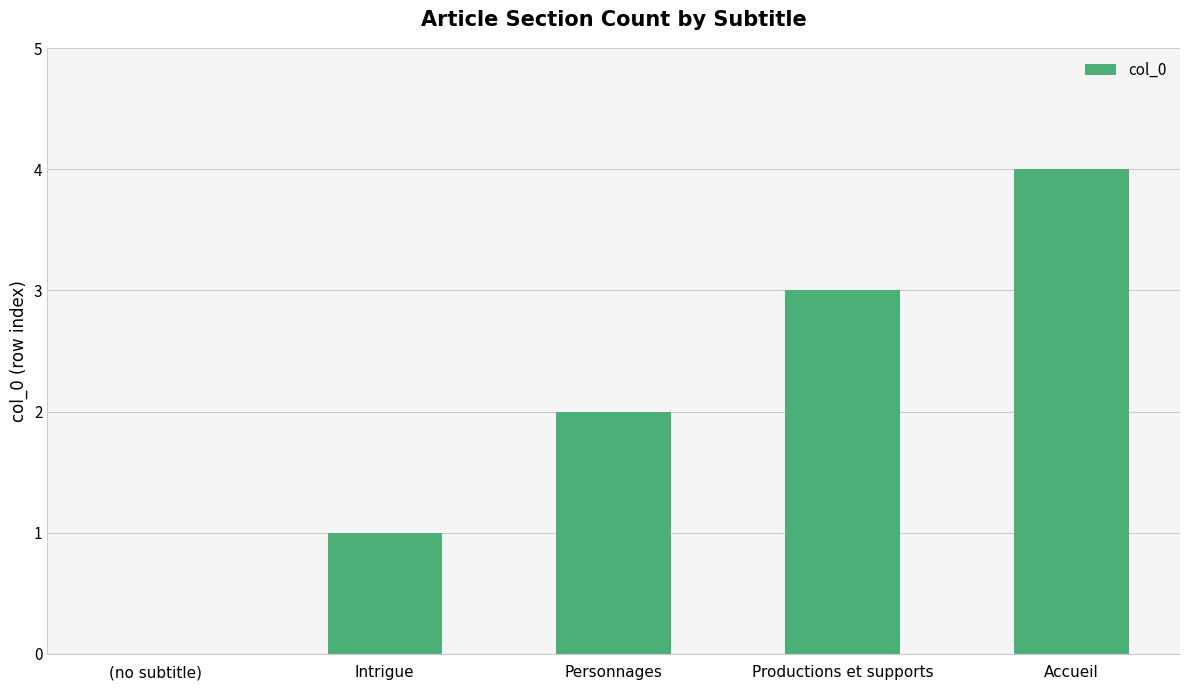

What is the difference between the values at Accueil and (no subtitle)?

4